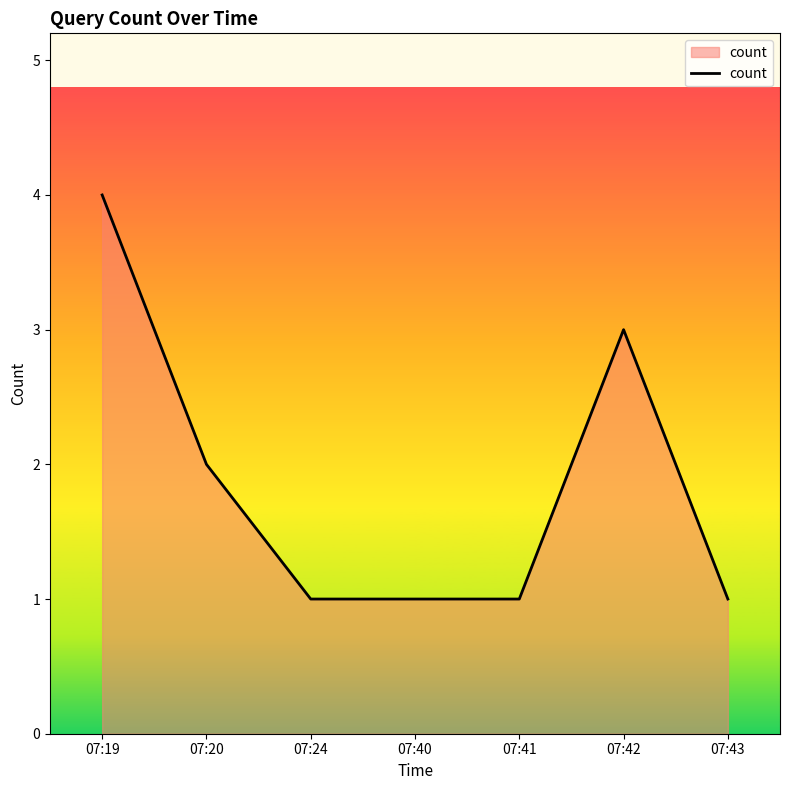

The chart shows a value of 2 at 07:40. True or false?

False